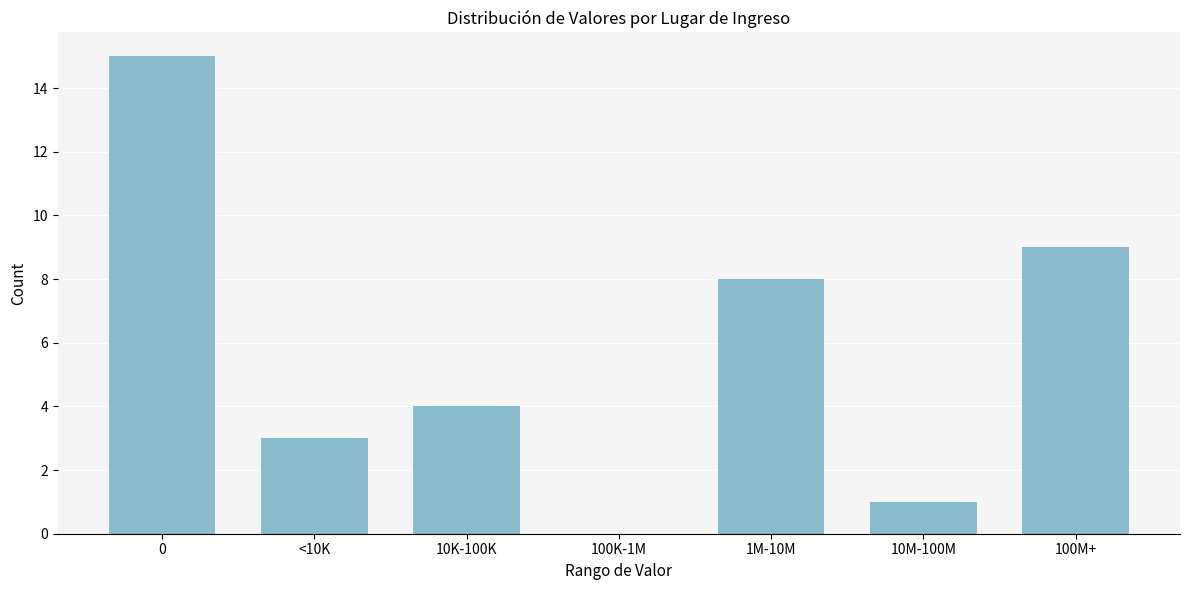

Reading right to left, transcribe all the data shown in this chart.

100M+=9	10M-100M=1	1M-10M=8	100K-1M=0	10K-100K=4	<10K=3	0=15